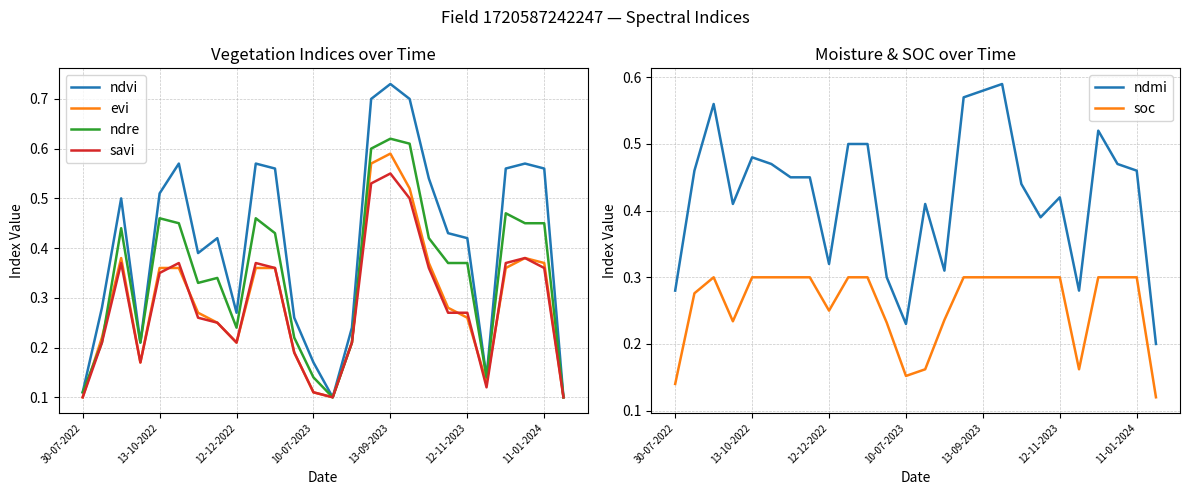

How many times do evi and savi cross each other?

5